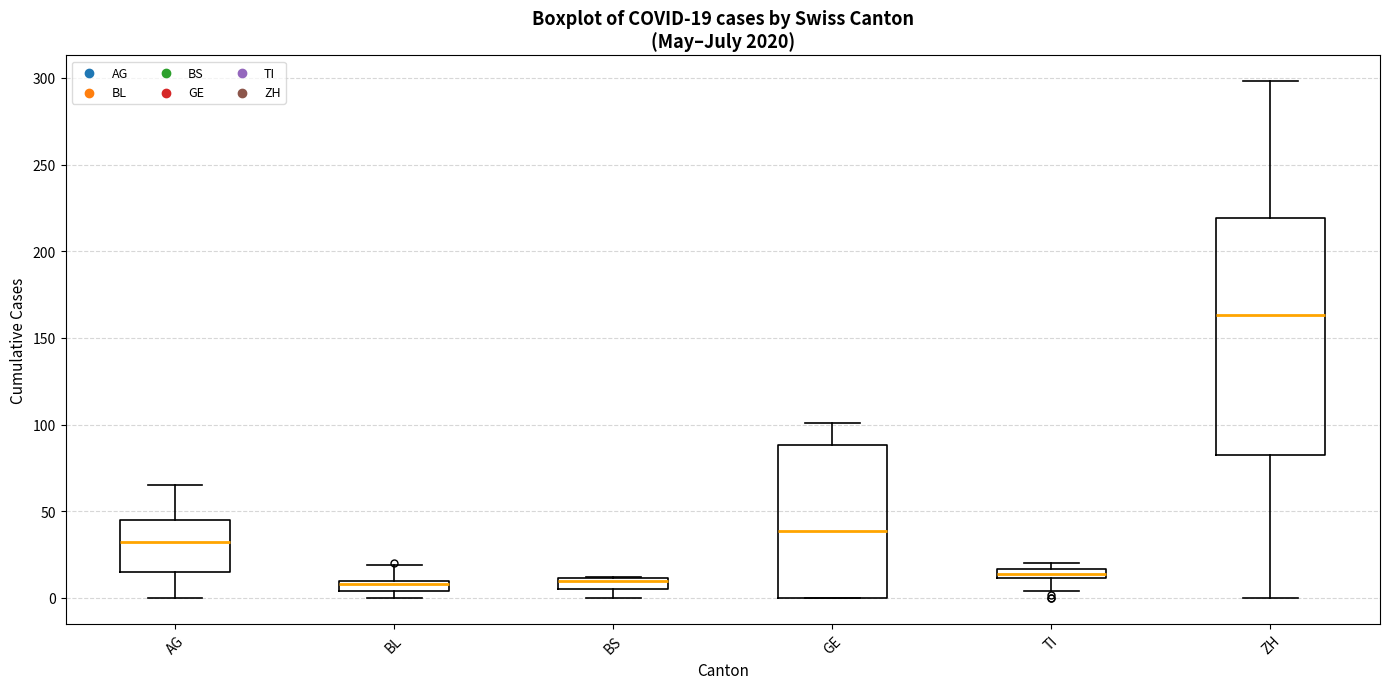

Which box is the tallest, from its lower edge to its upper edge?

ZH